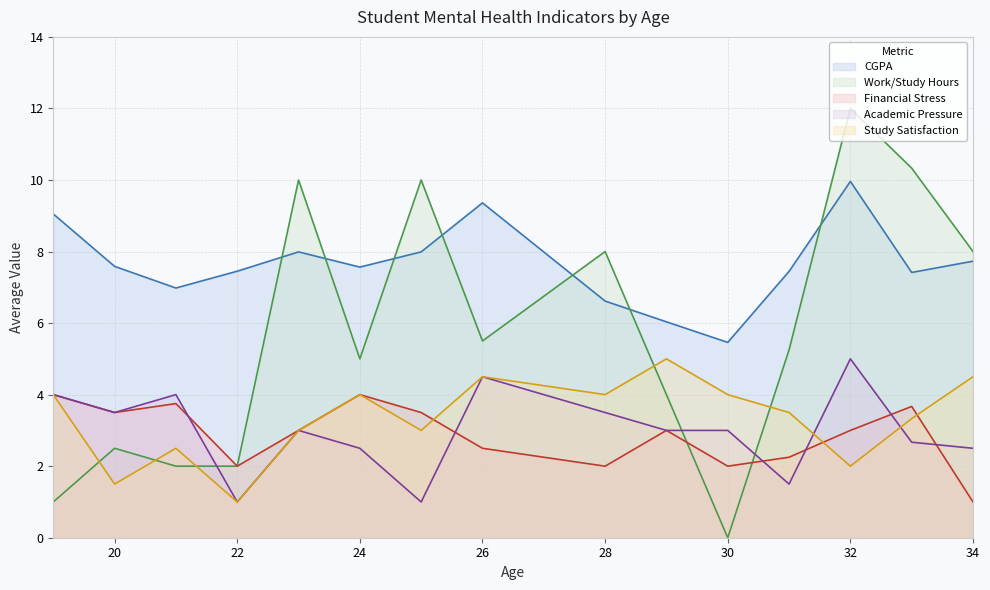

How many Study Satisfaction values are between 2 and 4?

10